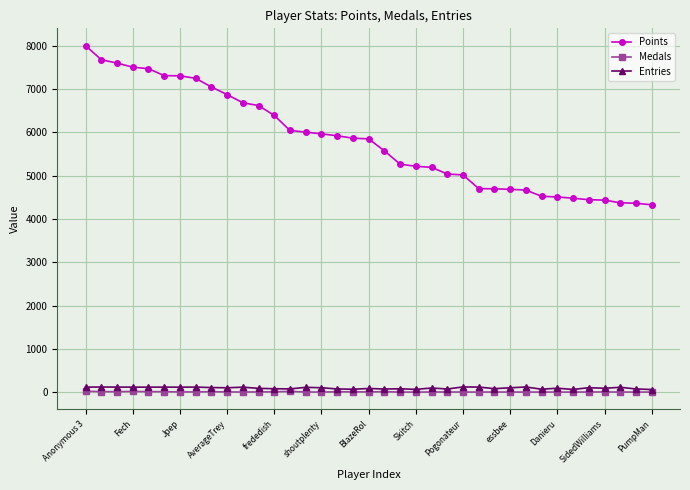

True or false: Entries and Points intersect in this chart.

False